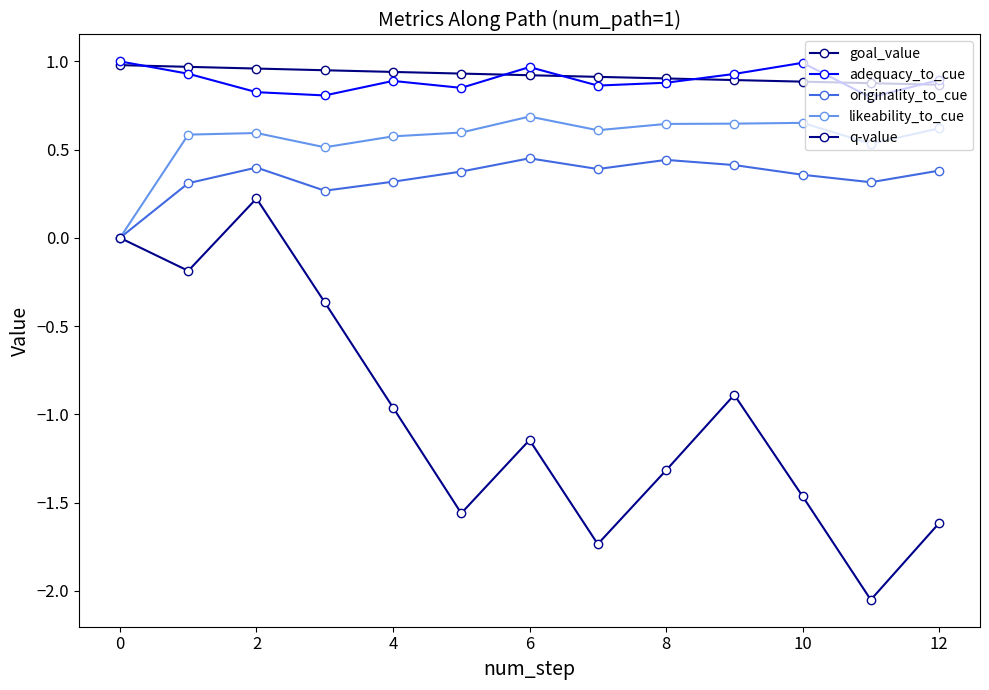

Reading left to right, extract all data points from this chart.

goal_value: 1.0	1.0	1.0	0.9	0.9	0.9	0.9	0.9	0.9	0.9	0.9	0.9	0.9
adequacy_to_cue: 1.0	0.9	0.8	0.8	0.9	0.9	1.0	0.9	0.9	0.9	1.0	0.8	0.9
originality_to_cue: 0.0	0.3	0.4	0.3	0.3	0.4	0.5	0.4	0.4	0.4	0.4	0.3	0.4
likeability_to_cue: 0.0	0.6	0.6	0.5	0.6	0.6	0.7	0.6	0.6	0.6	0.7	0.5	0.6
q-value: 0.0	-0.2	0.2	-0.4	-1.0	-1.6	-1.1	-1.7	-1.3	-0.9	-1.5	-2.1	-1.6